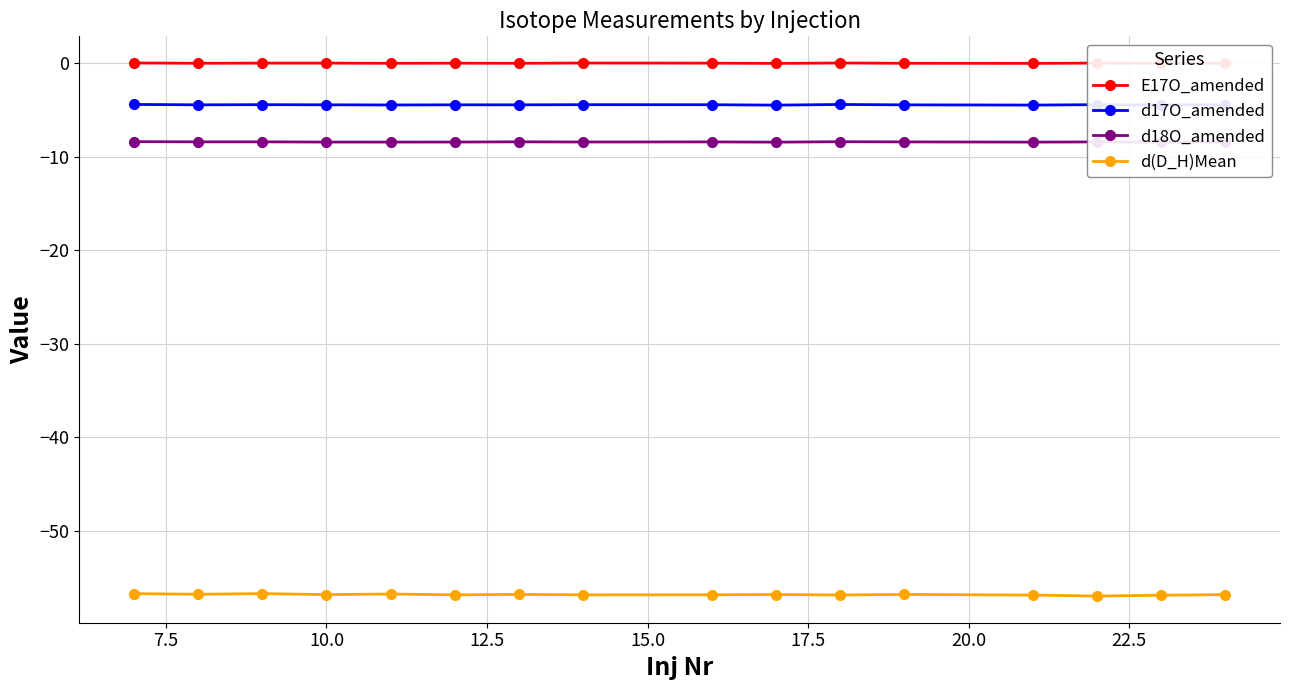

What is the minimum value shown in the chart?

-57.0